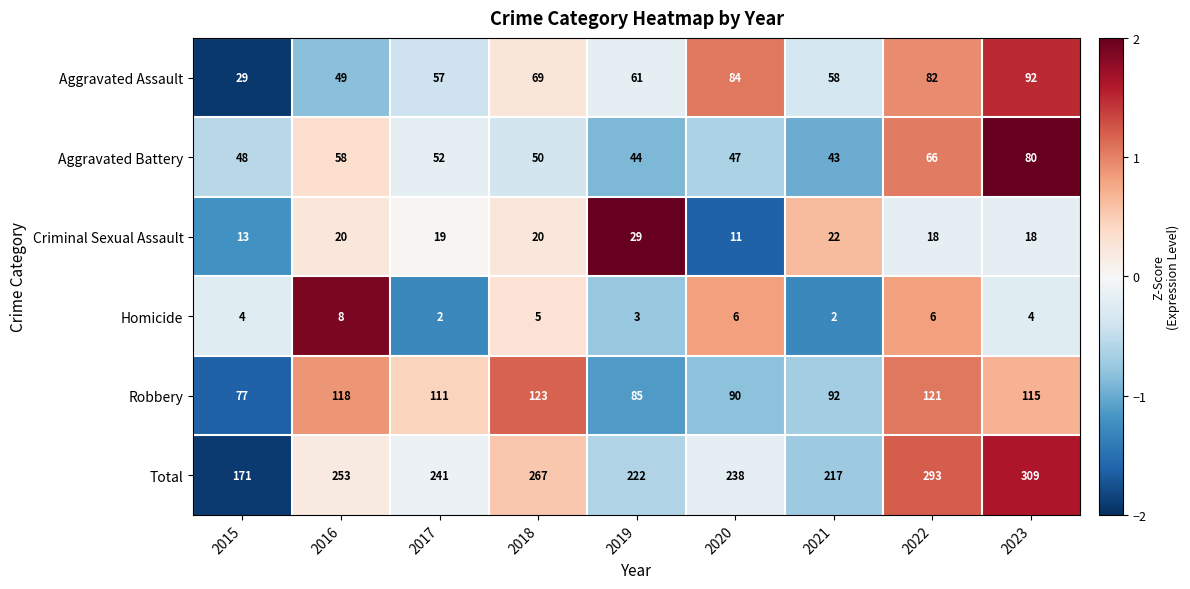

Which series has the largest range (max minus min)?

Total